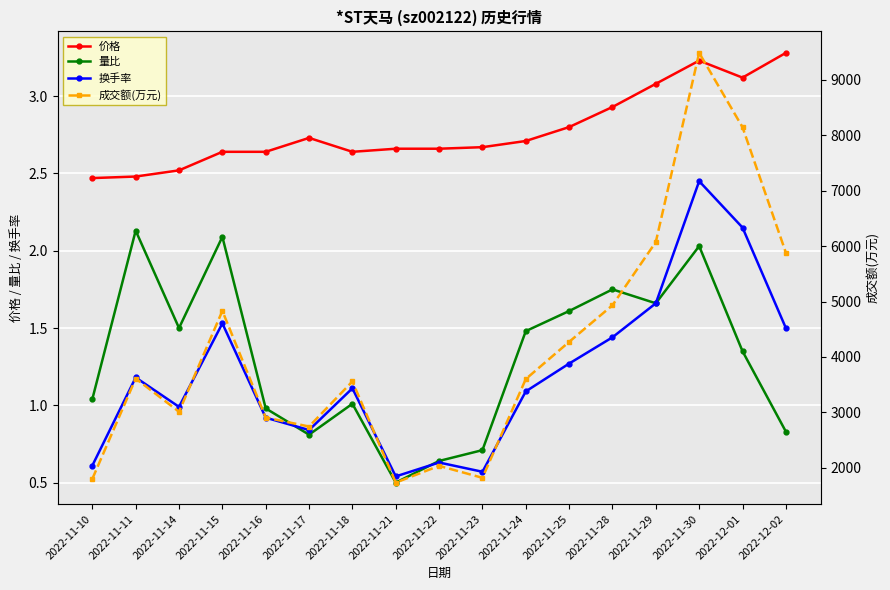

Reading left to right, extract all data points from this chart.

价格: 2022-11-10=2.5	2022-11-11=2.5	2022-11-14=2.5	2022-11-15=2.6	2022-11-16=2.6	2022-11-17=2.7	2022-11-18=2.6	2022-11-21=2.7	2022-11-22=2.7	2022-11-23=2.7	2022-11-24=2.7	2022-11-25=2.8	2022-11-28=2.9	2022-11-29=3.1	2022-11-30=3.2	2022-12-01=3.1	2022-12-02=3.3
量比: 2022-11-10=1.0	2022-11-11=2.1	2022-11-14=1.5	2022-11-15=2.1	2022-11-16=1.0	2022-11-17=0.8	2022-11-18=1.0	2022-11-21=0.5	2022-11-22=0.6	2022-11-23=0.7	2022-11-24=1.5	2022-11-25=1.6	2022-11-28=1.8	2022-11-29=1.7	2022-11-30=2.0	2022-12-01=1.4	2022-12-02=0.8
换手率: 2022-11-10=0.6	2022-11-11=1.2	2022-11-14=1.0	2022-11-15=1.5	2022-11-16=0.9	2022-11-17=0.8	2022-11-18=1.1	2022-11-21=0.5	2022-11-22=0.6	2022-11-23=0.6	2022-11-24=1.1	2022-11-25=1.3	2022-11-28=1.4	2022-11-29=1.7	2022-11-30=2.5	2022-12-01=2.1	2022-12-02=1.5
成交额(万元): 2022-11-10=1799.0	2022-11-11=3610.0	2022-11-14=3011.0	2022-11-15=4831.0	2022-11-16=2906.0	2022-11-17=2744.0	2022-11-18=3558.0	2022-11-21=1732.0	2022-11-22=2034.0	2022-11-23=1818.0	2022-11-24=3601.0	2022-11-25=4272.0	2022-11-28=4933.0	2022-11-29=6075.0	2022-11-30=9488.0	2022-12-01=8147.0	2022-12-02=5882.0